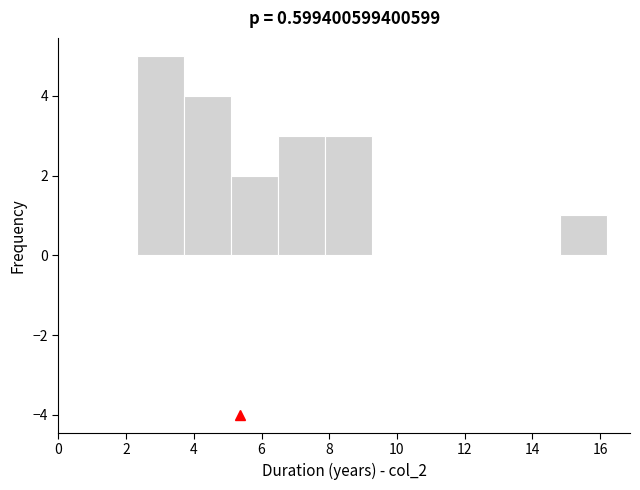

What is the height of the bar covering 5.0 to 6.4 on the x-axis? Neither the bar edges nor the heights are printed on the chart, so give them approximately, as read against the axes.

2